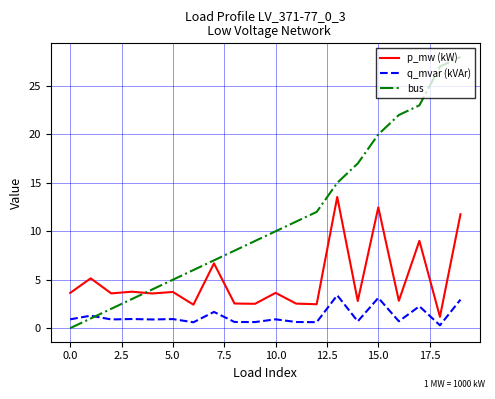

Which series has the largest total across all categories?

bus